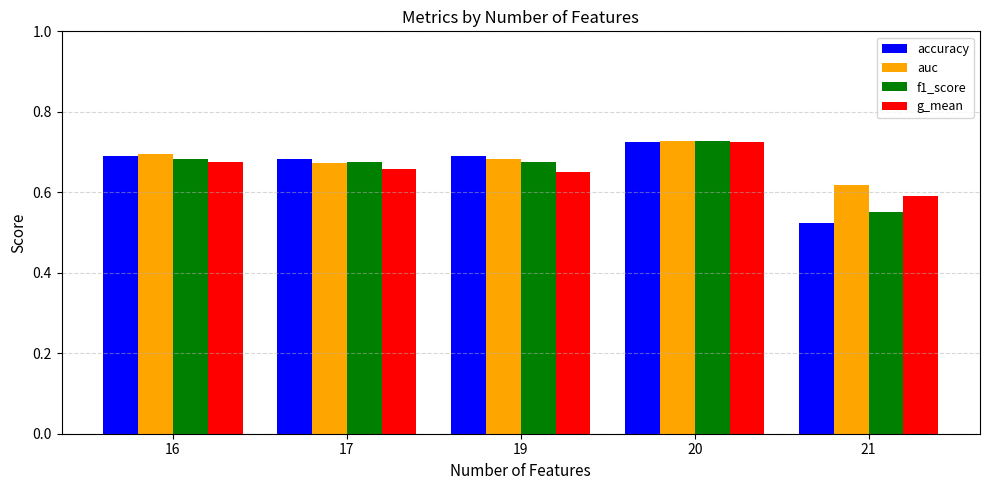

Which label corresponds to the largest value in the chart?

20